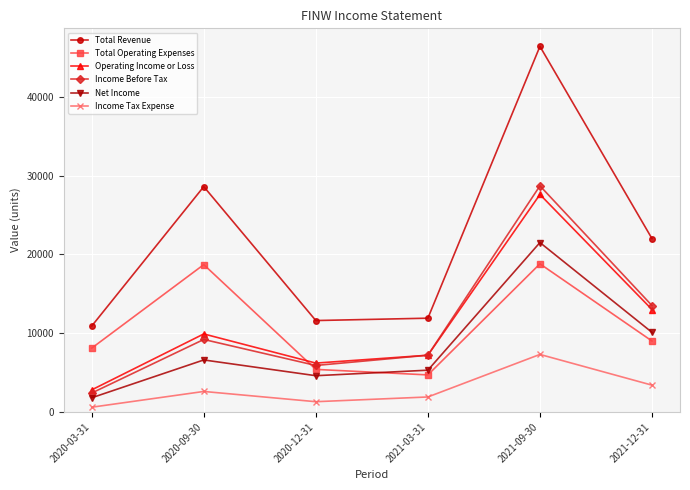

True or false: Total Revenue and Operating Income or Loss intersect in this chart.

False